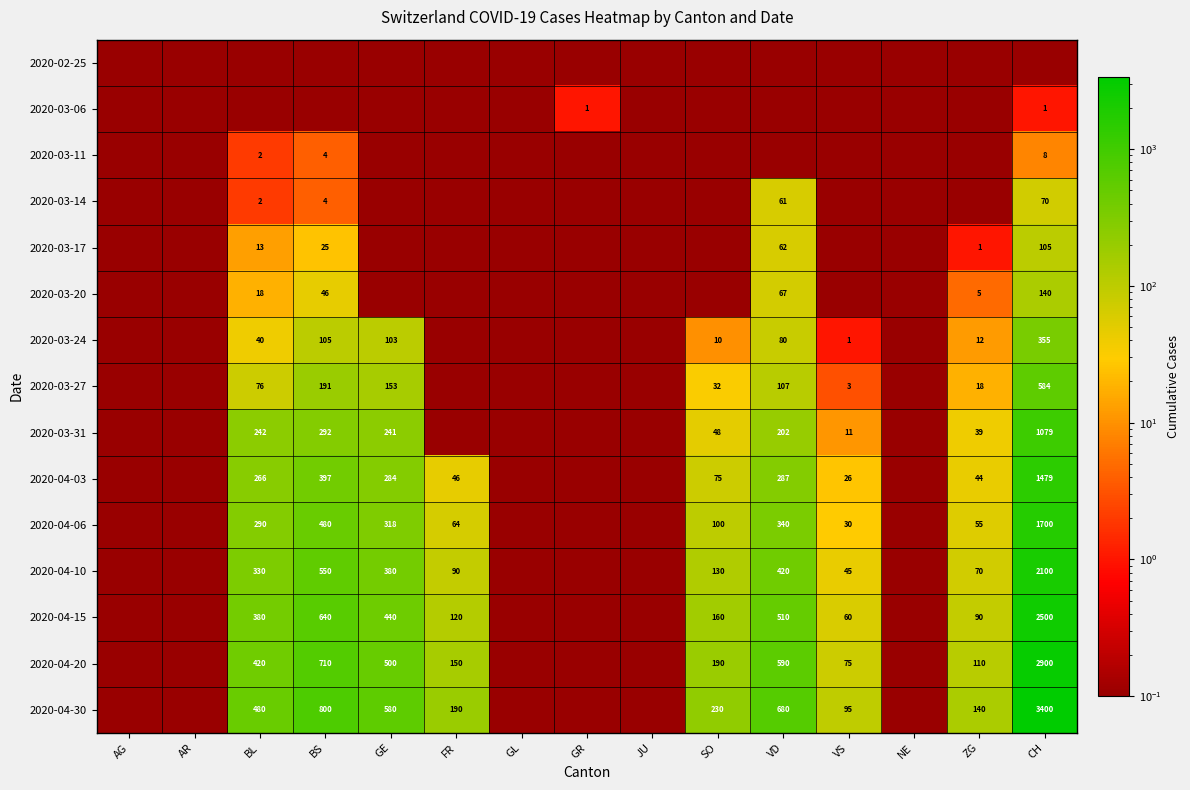

Is the value of 2020-03-24 at GE greater than the value of 2020-04-30 at CH?

No